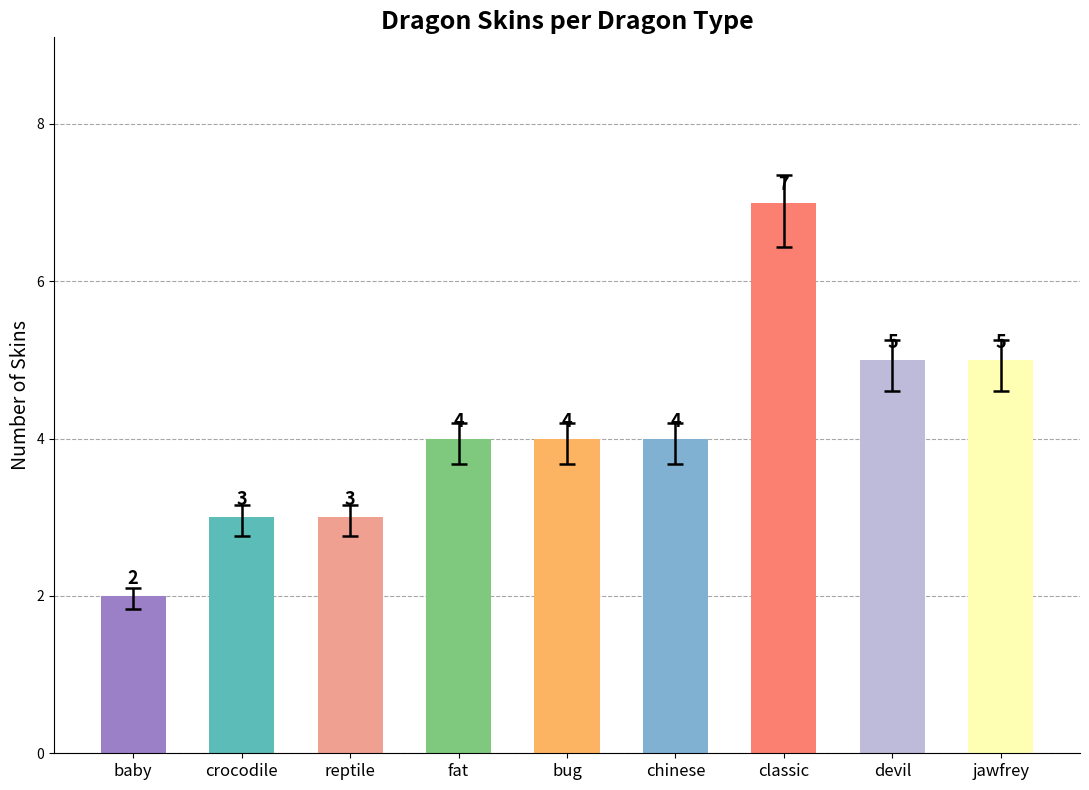

What is the change in value from baby to reptile?

+1